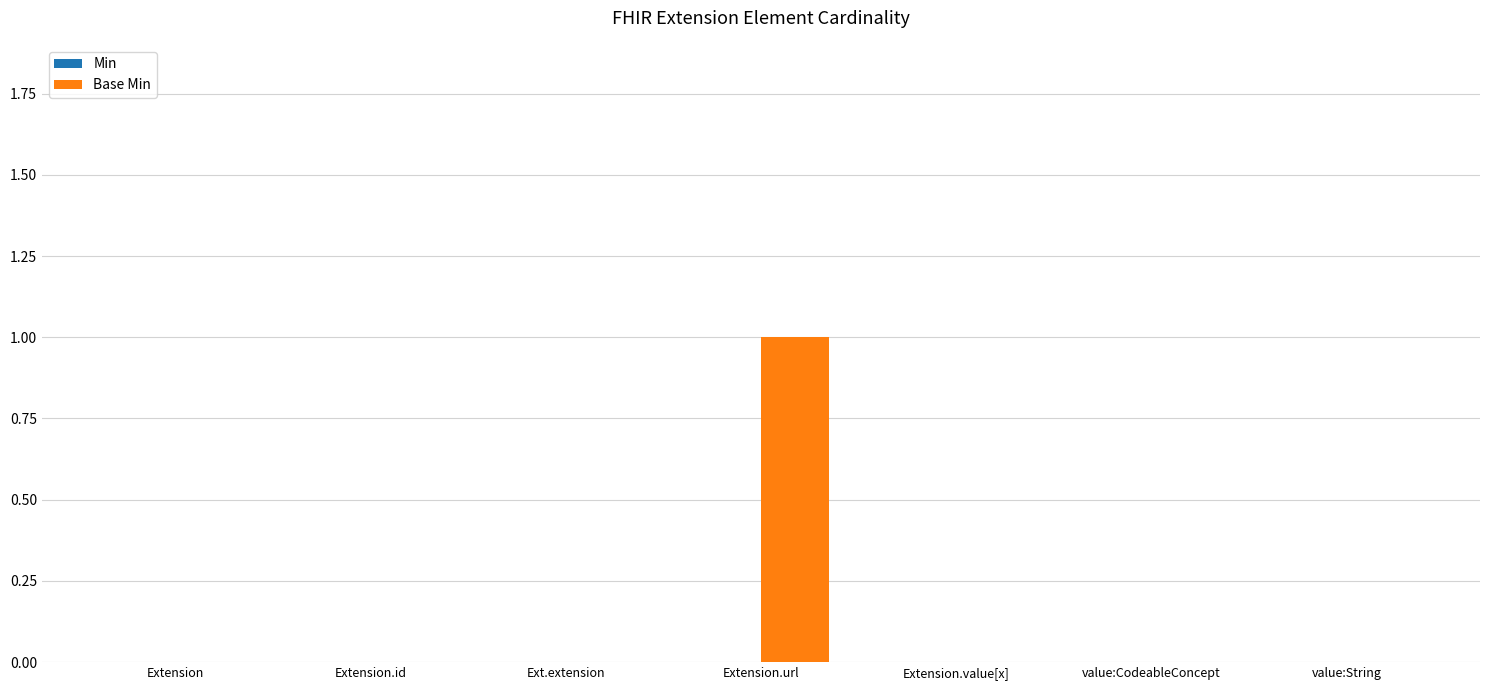

True or false: the data shows -1 at Extension.value[x].

False